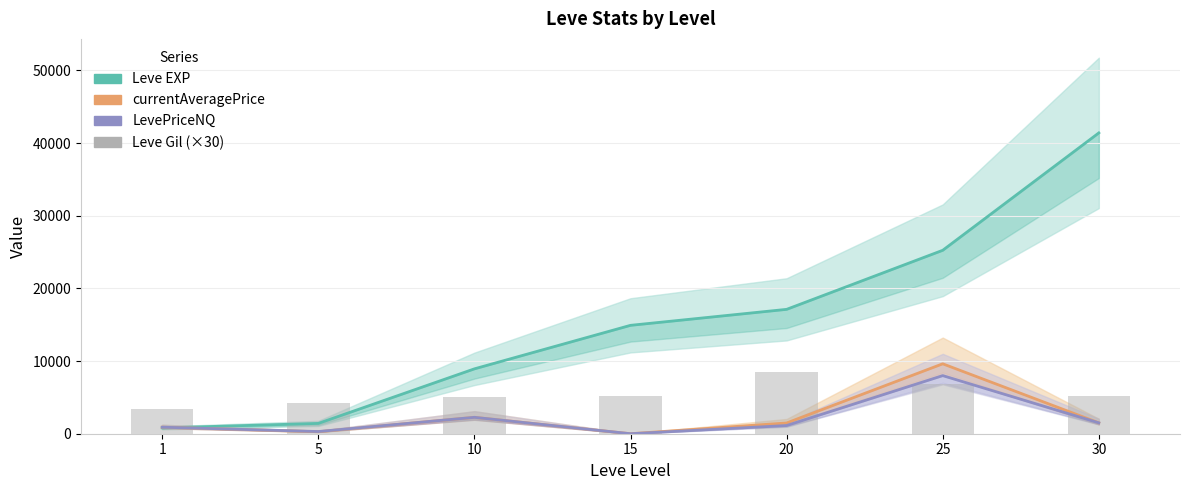

List the series in order of their peak value, highest first.

Leve EXP, currentAveragePrice, Leve Gil (×30), LevePriceNQ